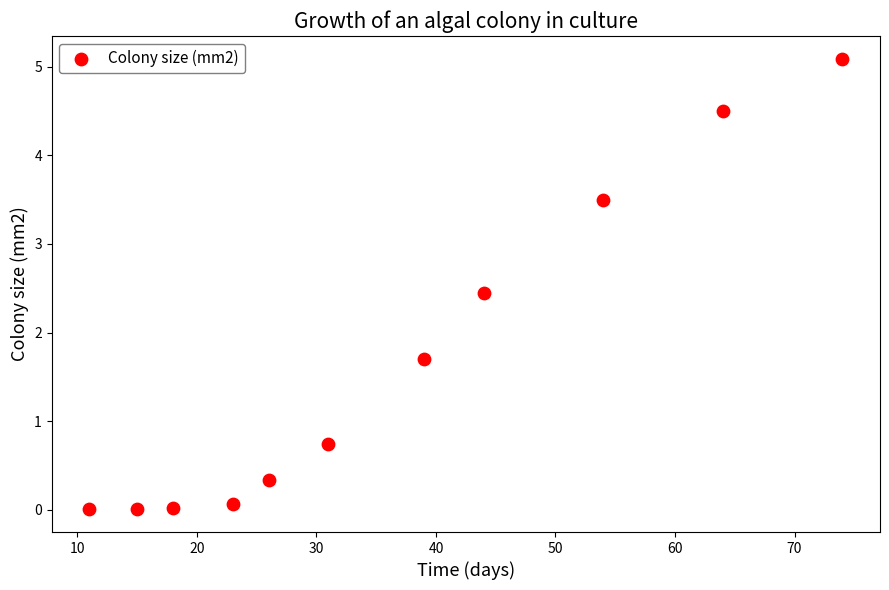

What is the range of X values (max minus min)?

63.0